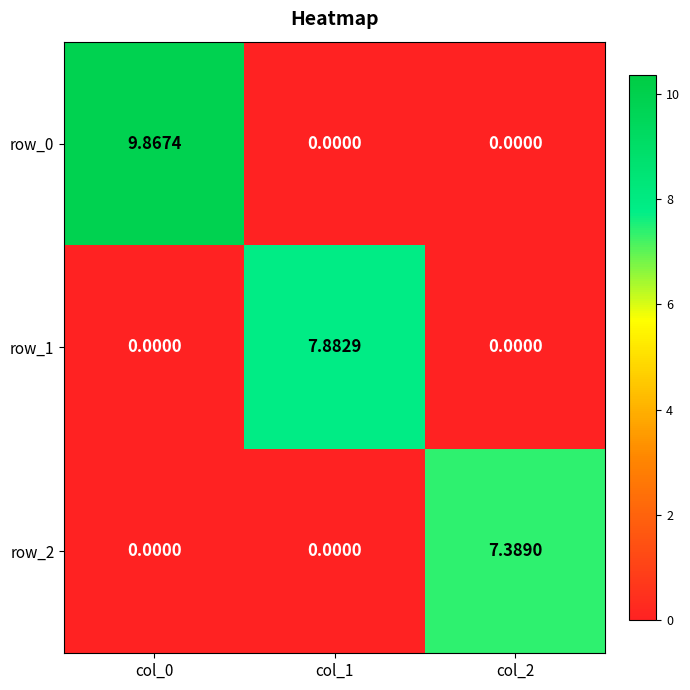

How many values in the row_0 series exceed 0?

1